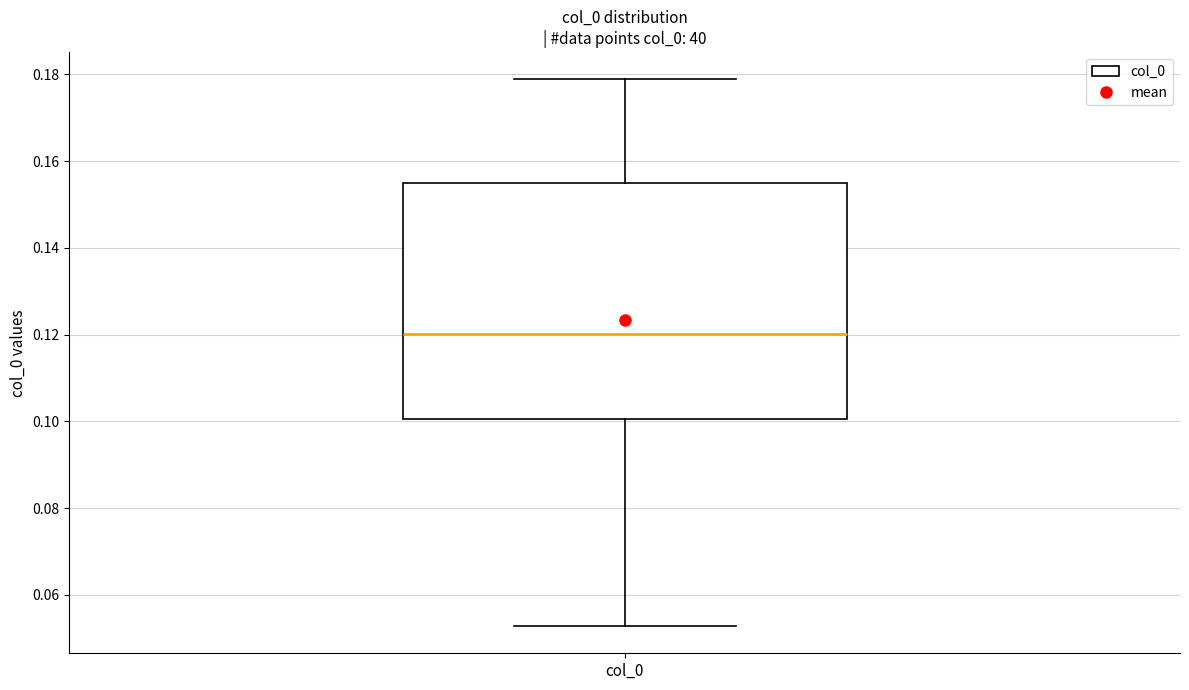

Read this box plot against the y-axis: the position of the median line, the range covered by the box, and the ends of both whiskers. The values are not printed on the chart, so give them approximately, as read against the axis.

median 0.120, box 0.100 to 0.156, whiskers 0.052 to 0.178